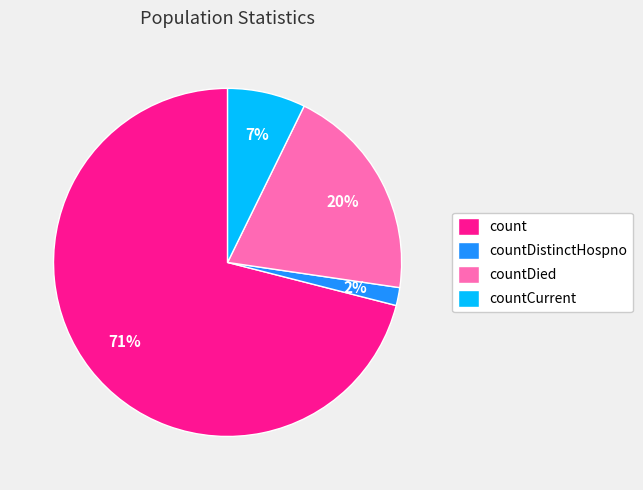

True or false: countDied accounts for 28% of the total.

False